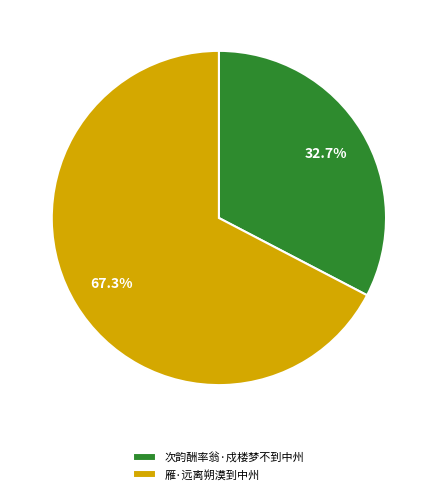

To the nearest percent, what is the difference between the largest and smallest slice percentages?

35%